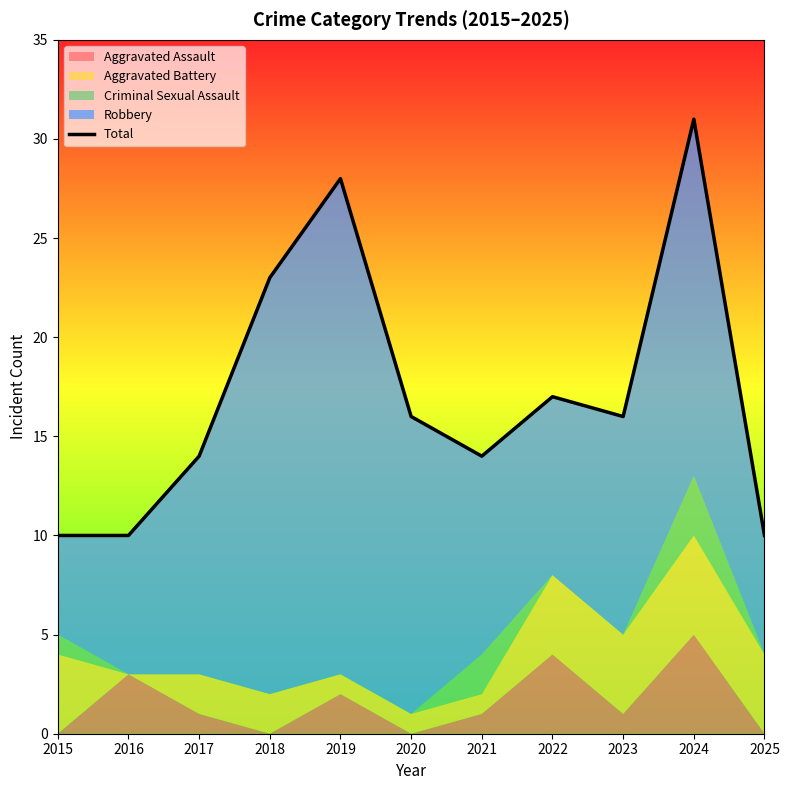

Is it true that the value at 2021 is 4?

False